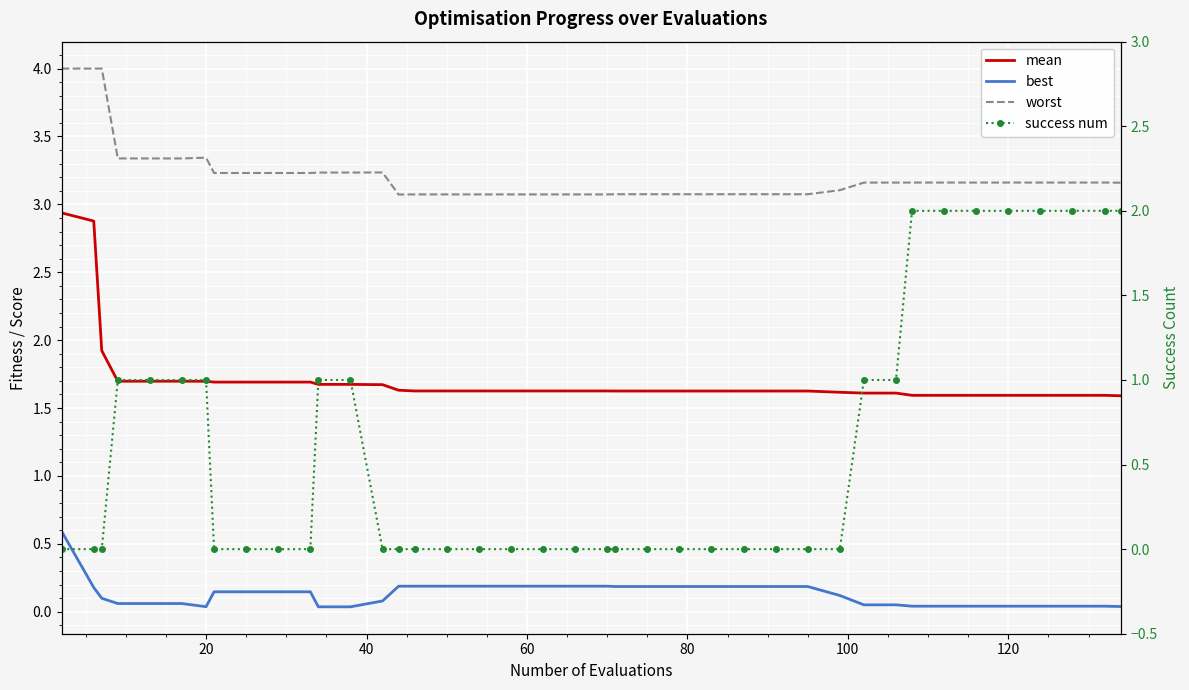

What is the average value of the best series?

0.1